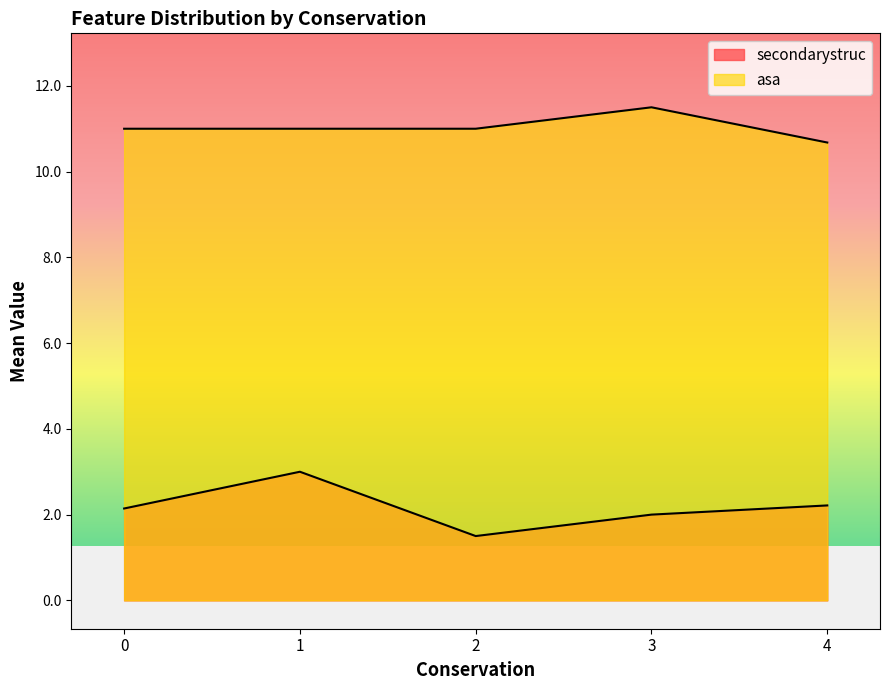

What is the approximate value of asa at 0?

10.8